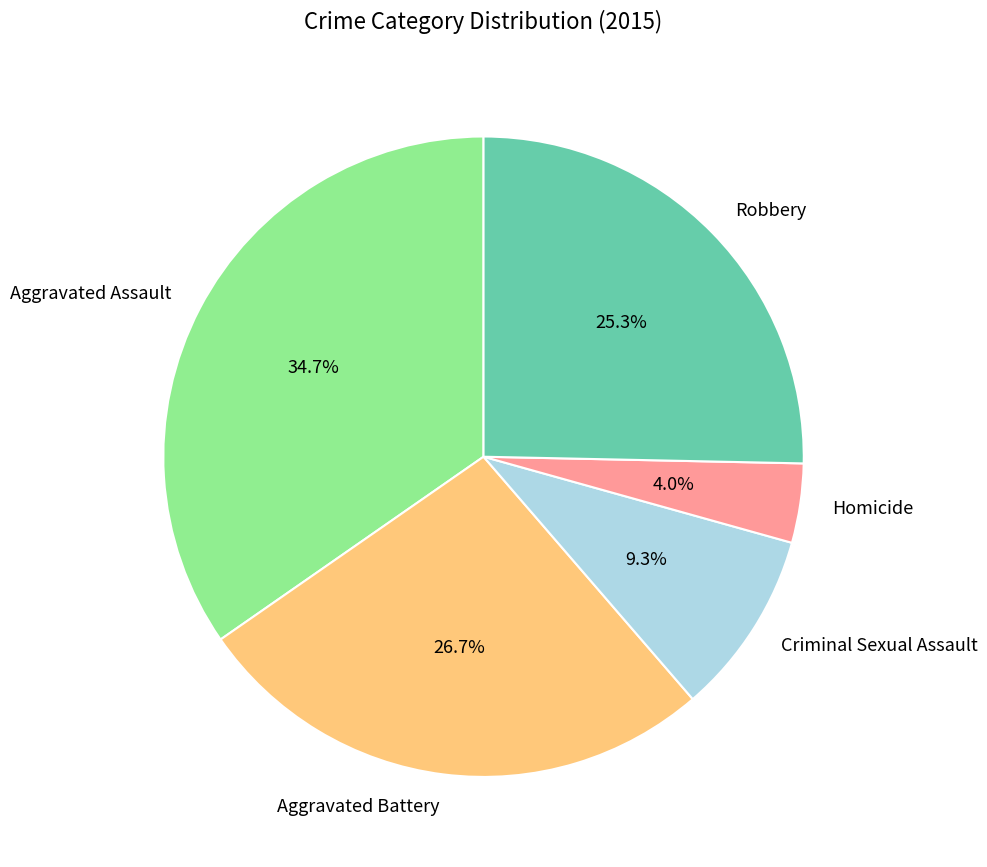

Is there a majority slice in this chart?

No